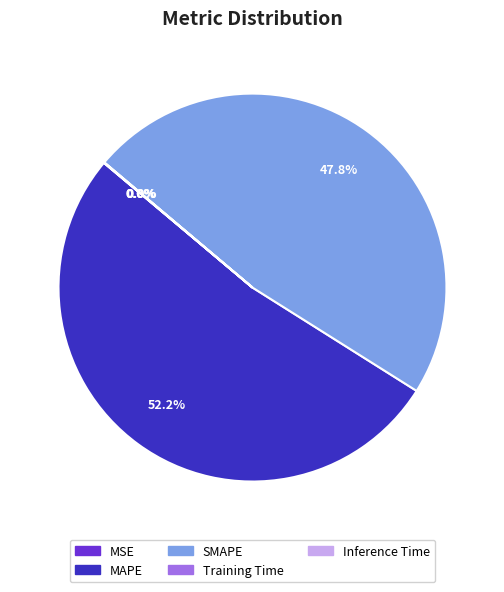

To the nearest percent, what is the average slice percentage?

20%